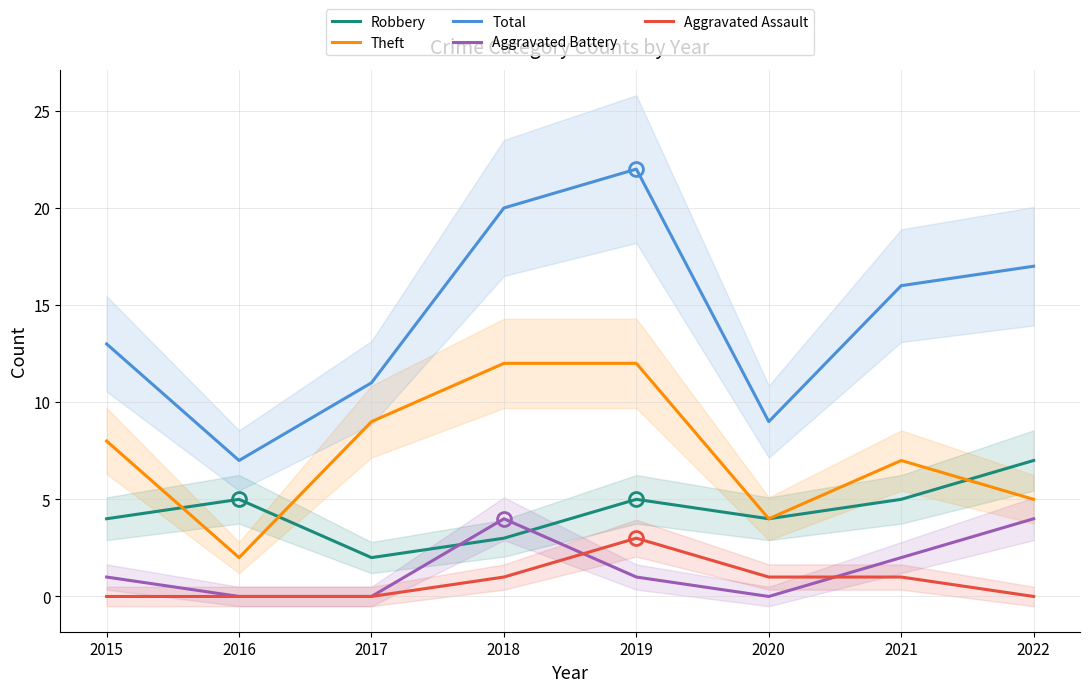

What is the difference between the maximum and minimum values in the Aggravated Battery series?

4